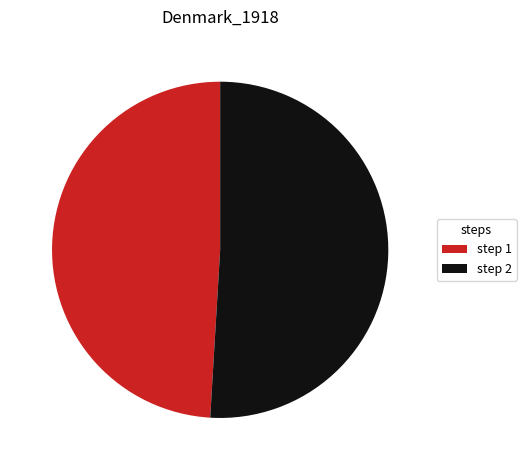

Count the number of slices in the pie.

2